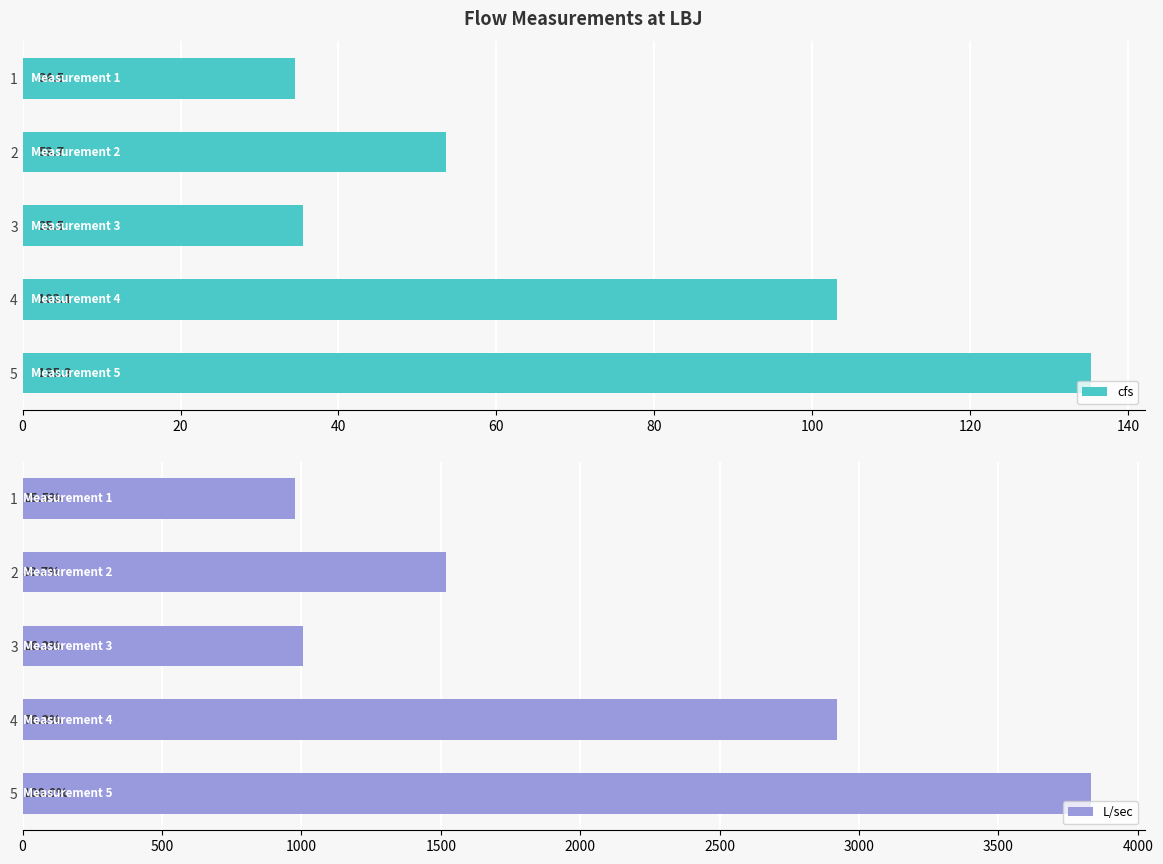

What is the sum of the cfs values at 5 and 4?

238.4